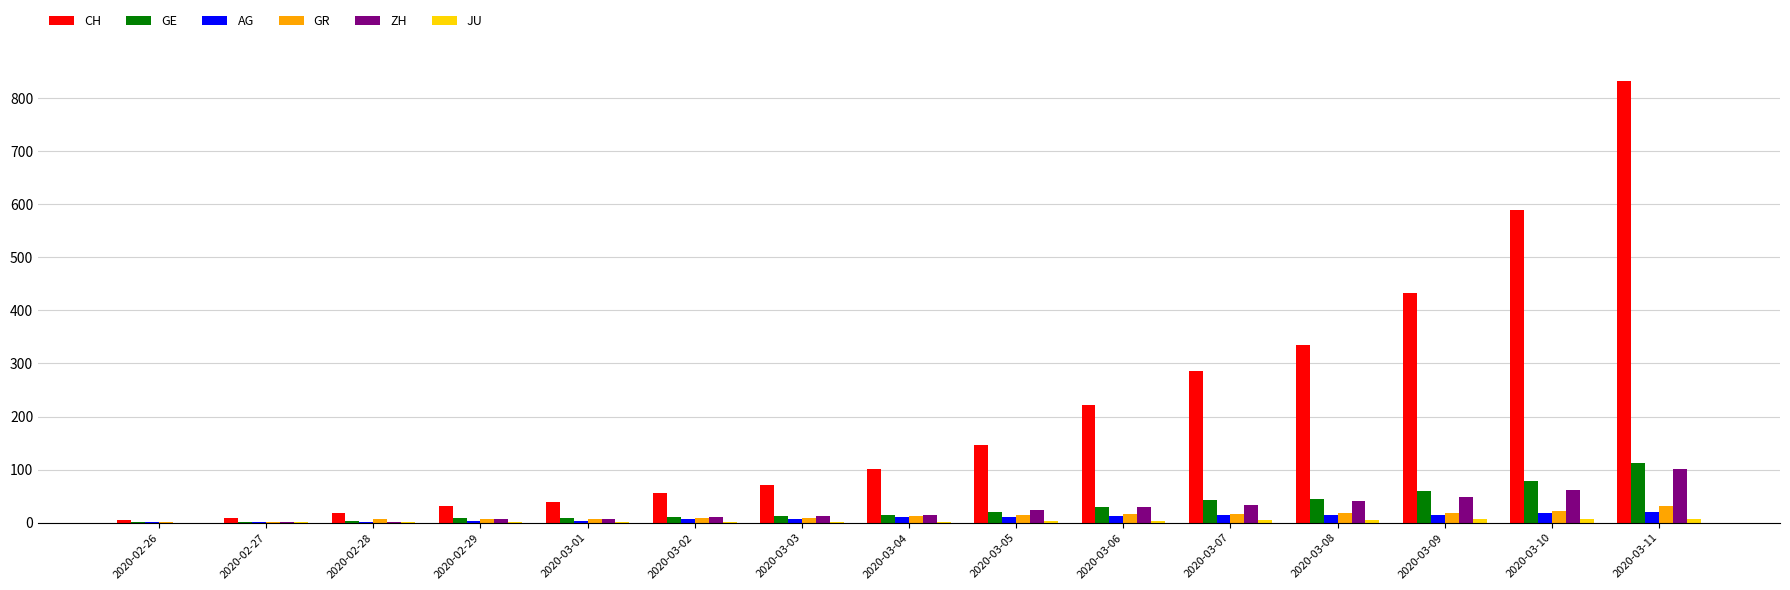

Which series has the widest spread of values?

CH